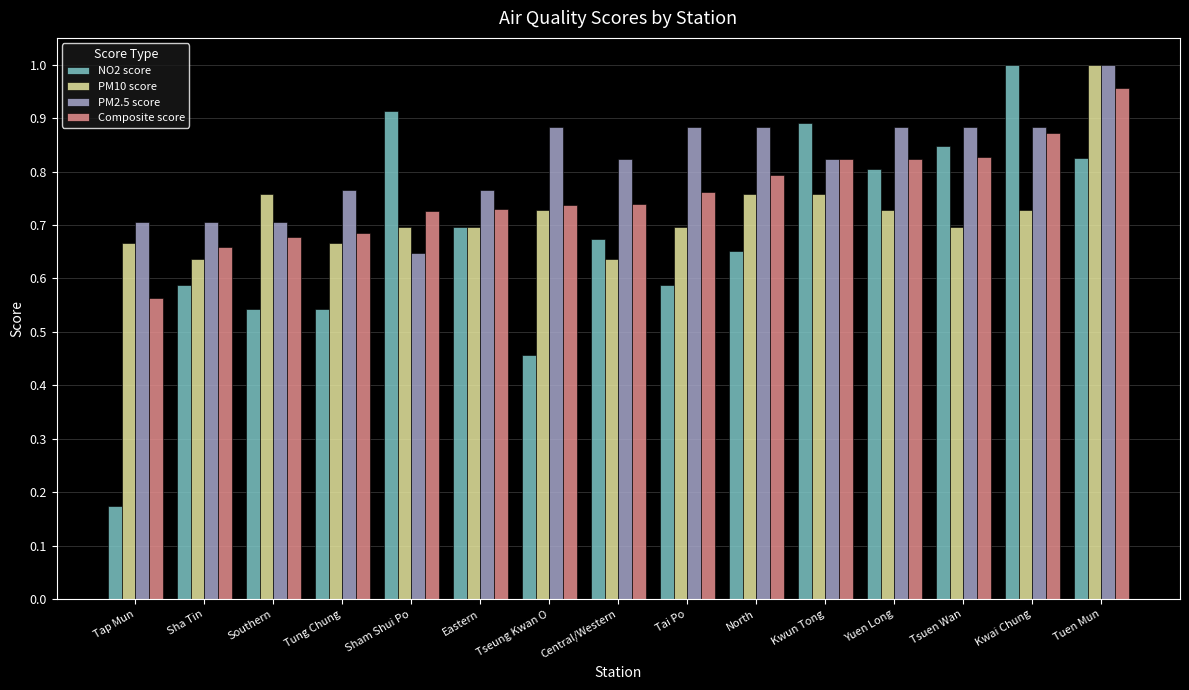

The value of PM10 score at Eastern is 0.7. True or false?

True